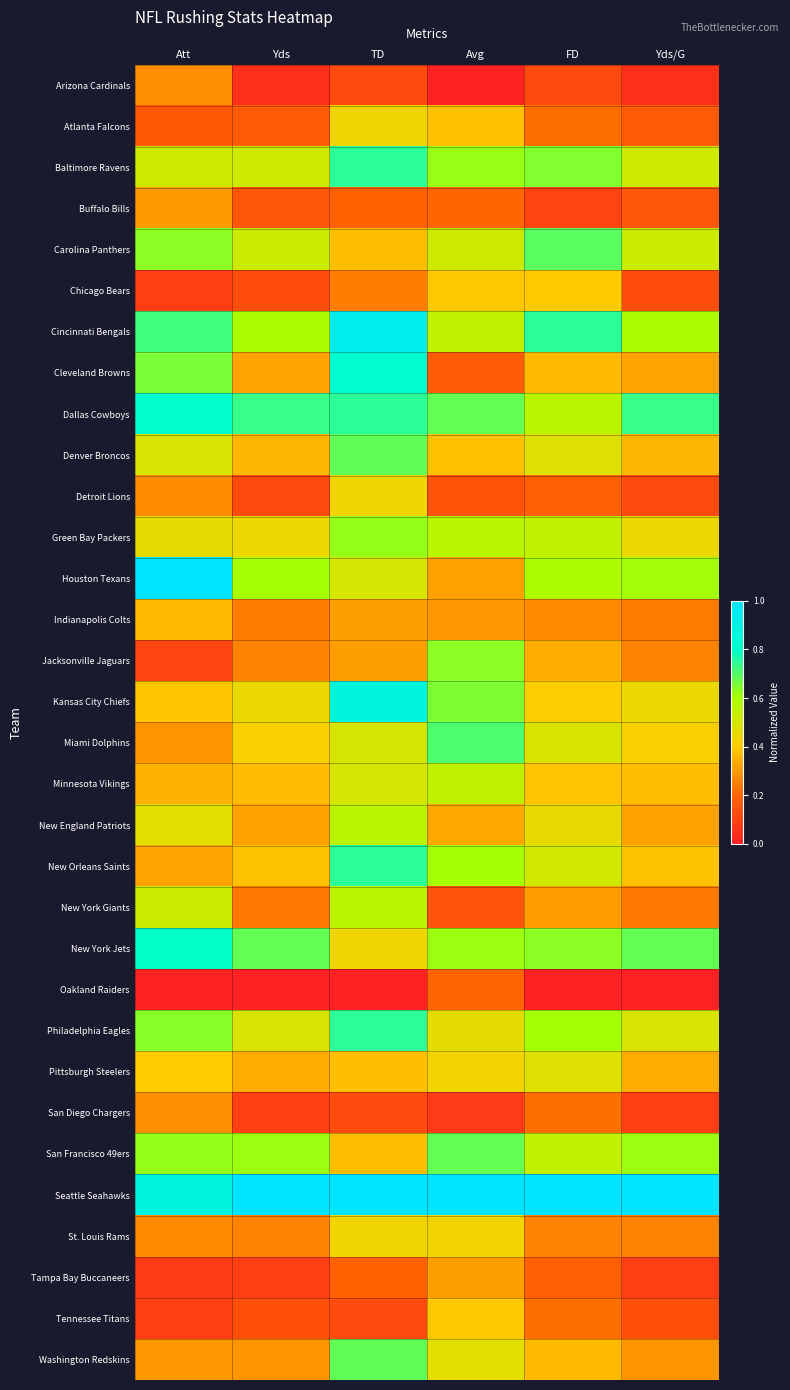

What is the spread (max minus min) of values at FD?

1.0